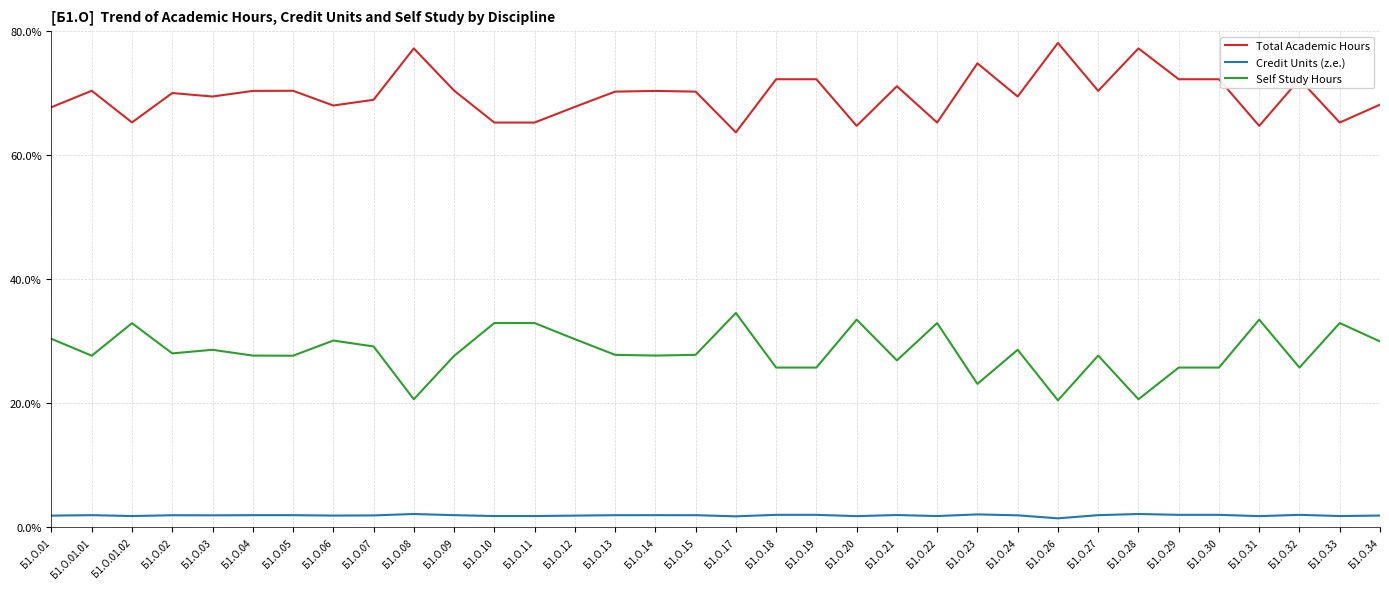

What is the lowest value of the Credit Units (z.e.) series?

1.4